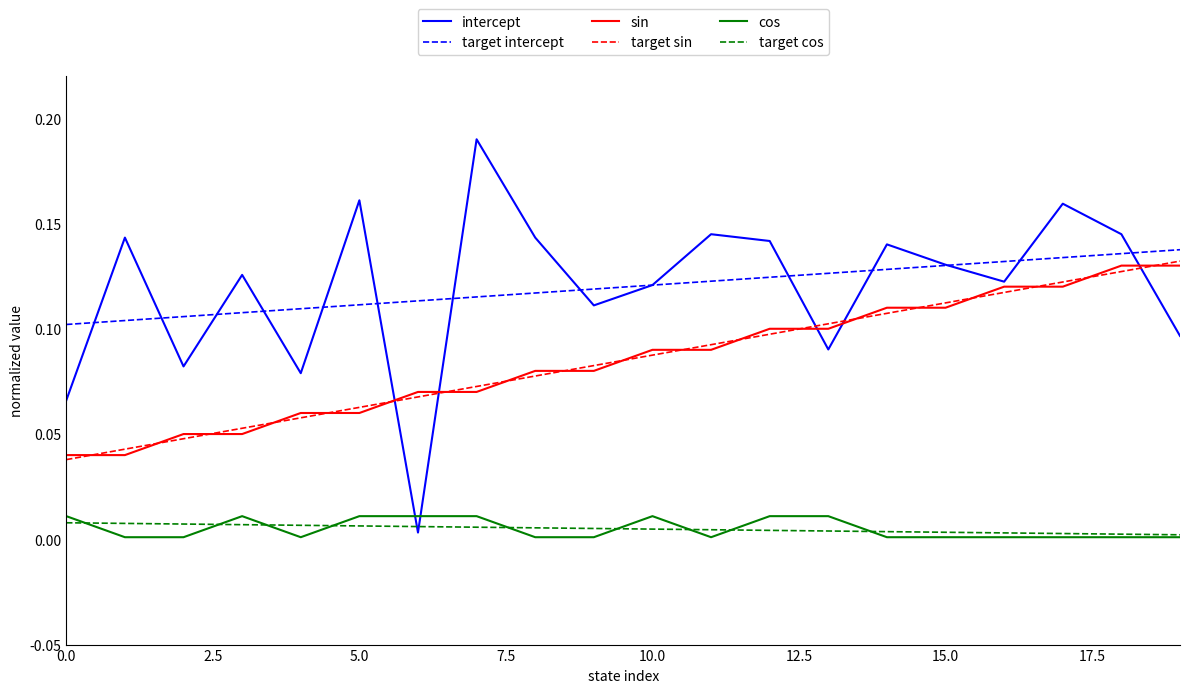

True or false: cos and sin cross at least once.

False